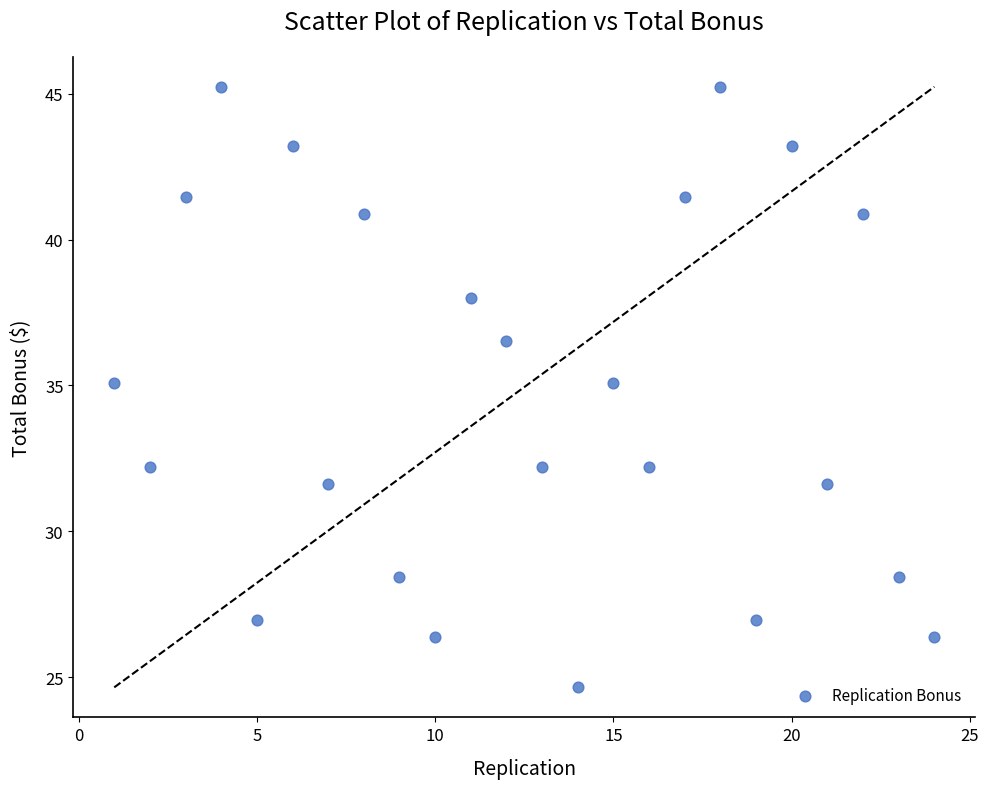

What is the range of X values (max minus min)?

23.0